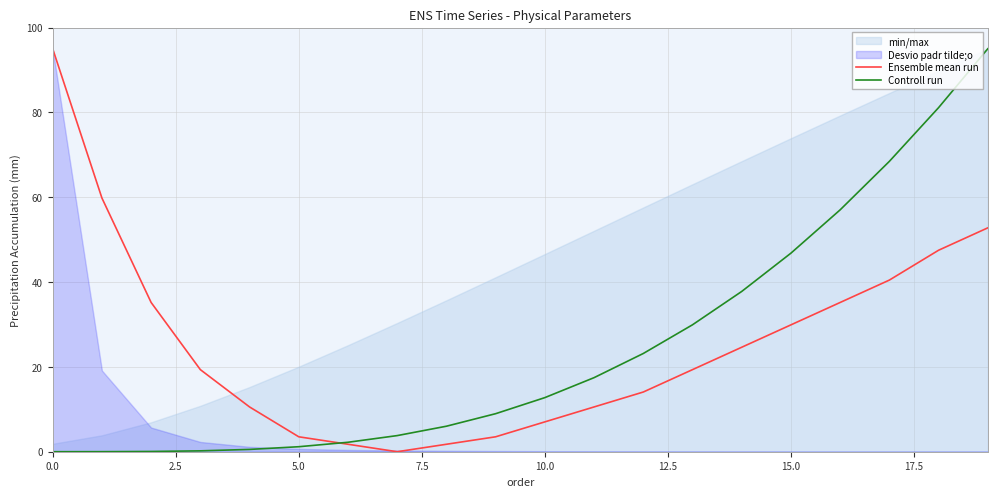

How many values in the Ensemble mean run series are below 19?

9